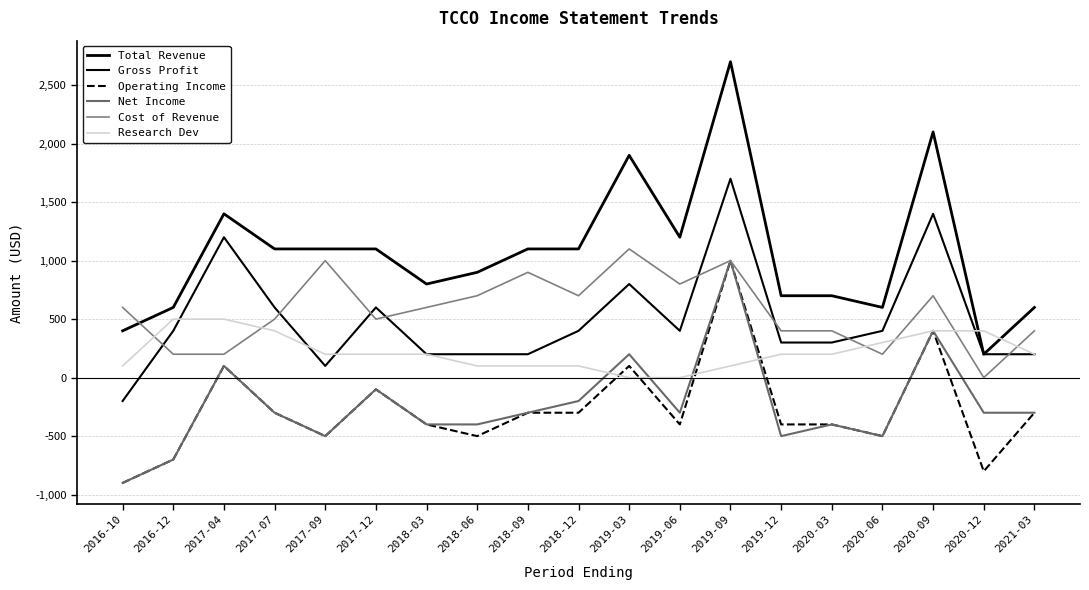

Is the value of Gross Profit at 2016-12 greater than the value of Net Income at 2017-09?

Yes